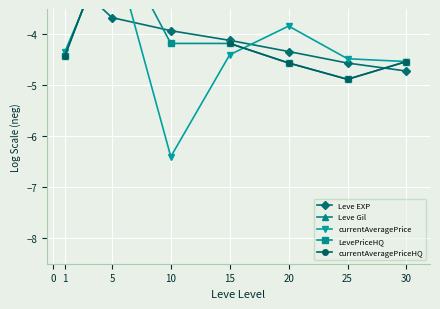

True or false: LevePriceHQ and Leve Gil cross at least once.

True